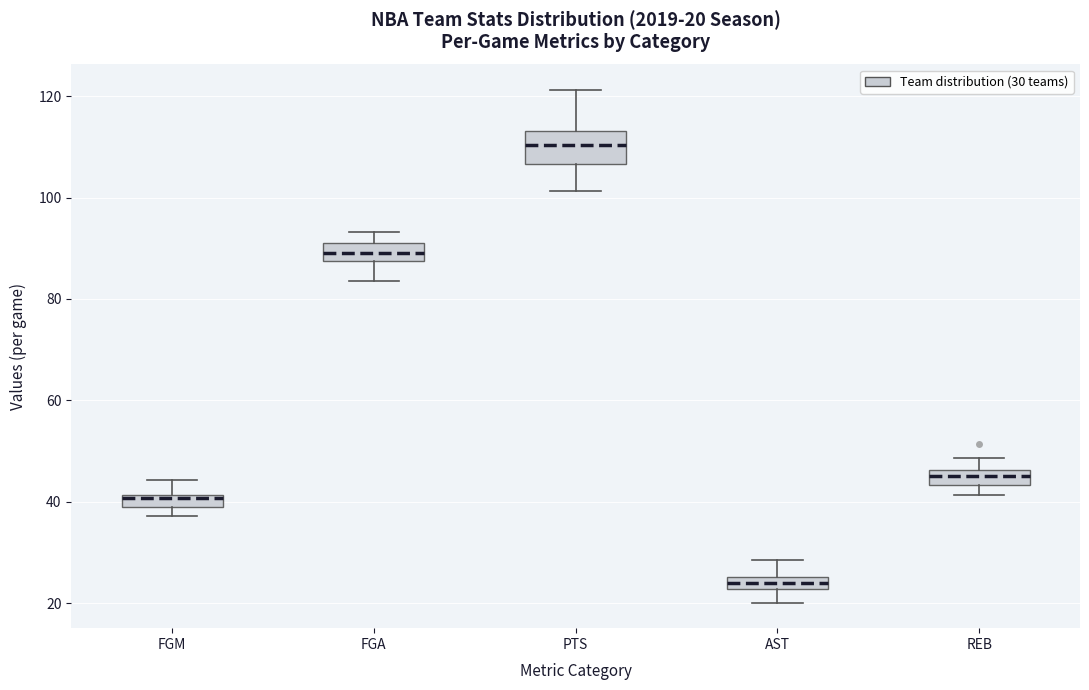

Comparing the boxes themselves (not the whiskers), which one is the tallest?

PTS